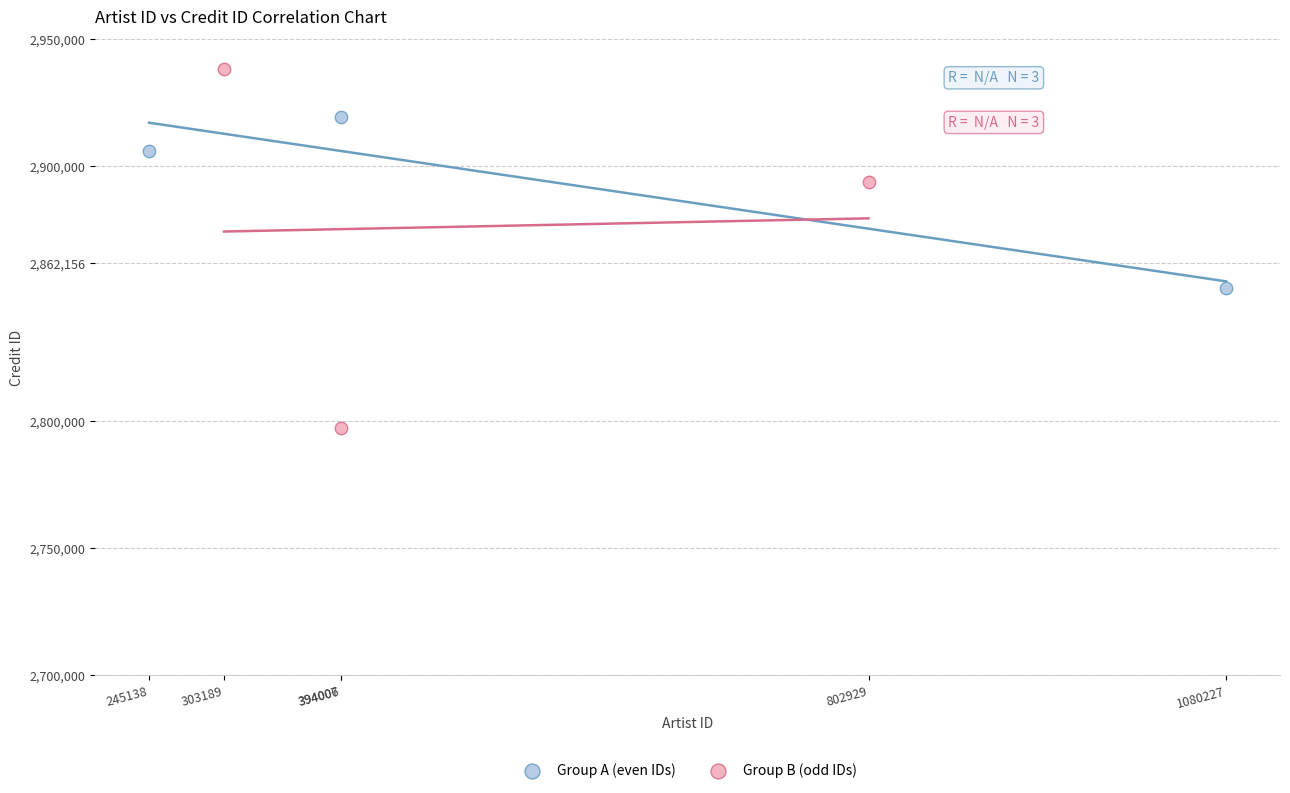

Which series reaches the maximum Y coordinate?

Group B (odd IDs)